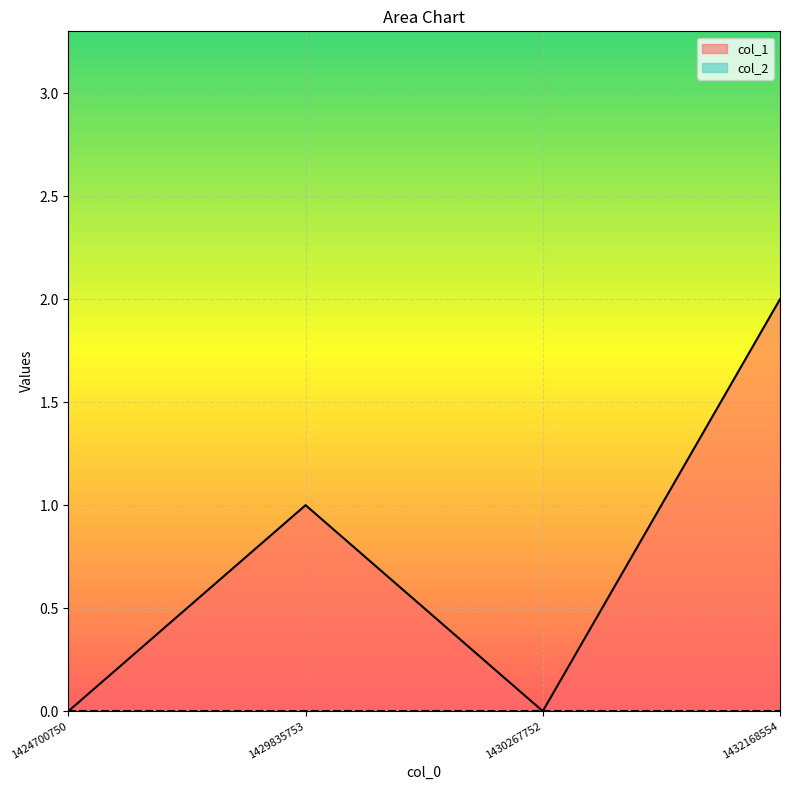

The chart shows a value of 0 at 1430267752. True or false?

True